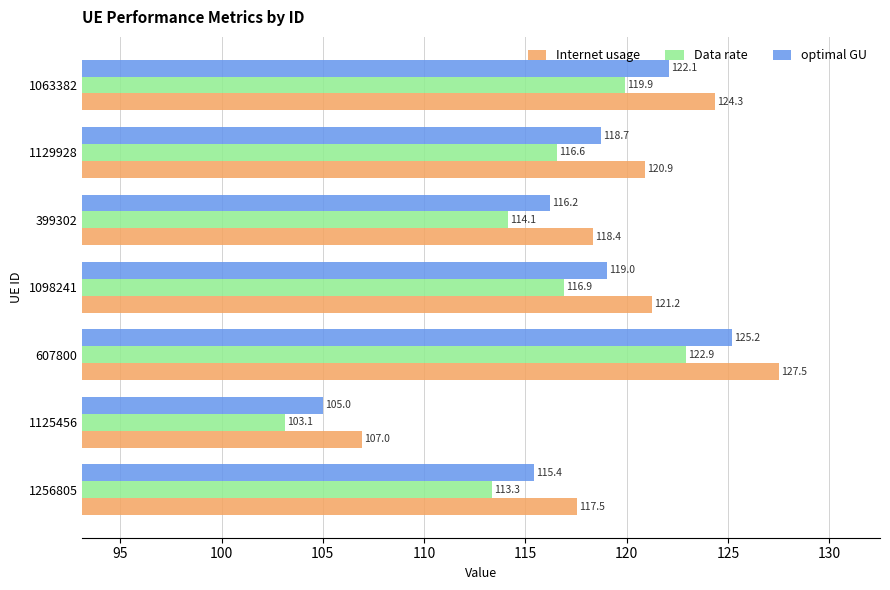

Rank the series by their average value, from lowest to highest.

Data rate, optimal GU, Internet usage